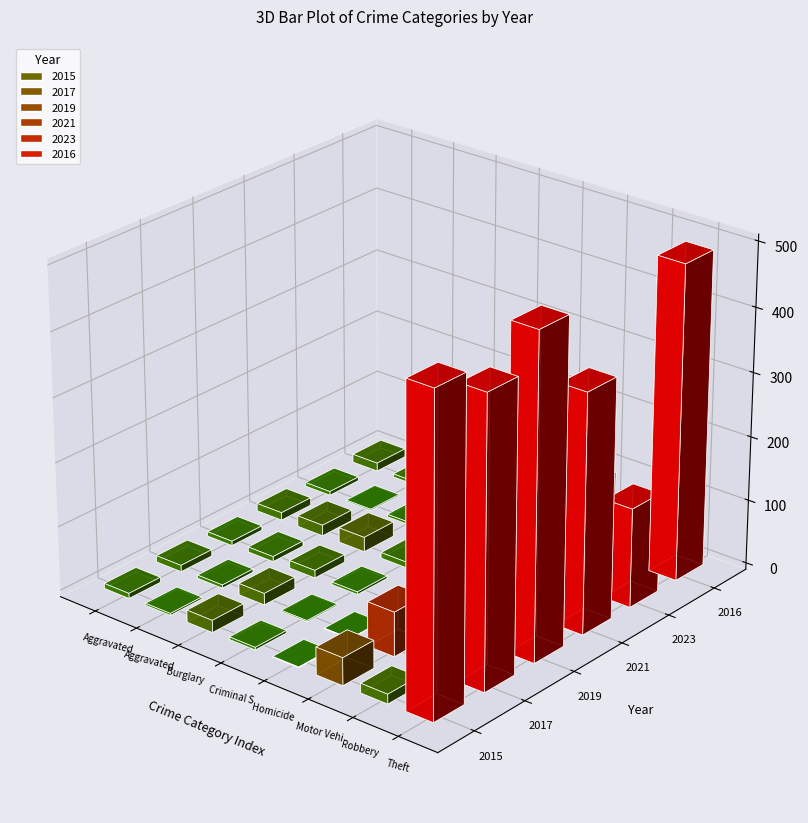

What are all the series names shown in the legend?

2015, 2017, 2019, 2021, 2023, 2016